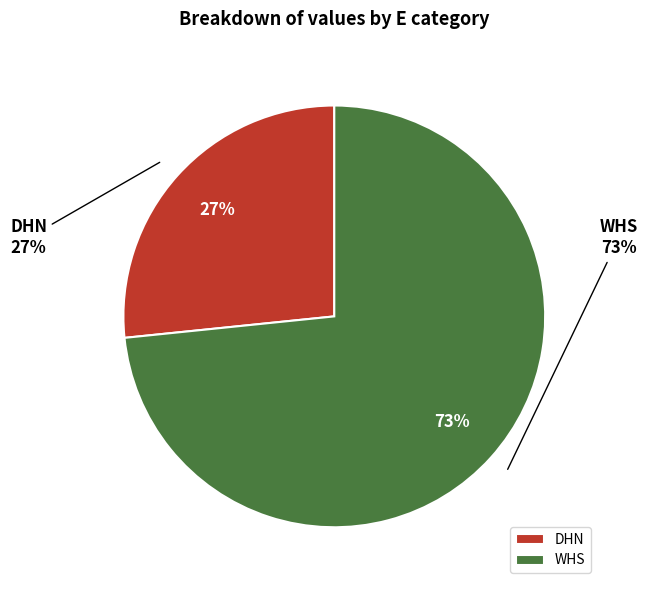

To the nearest percent, what percentage of the pie is WHS?

73%